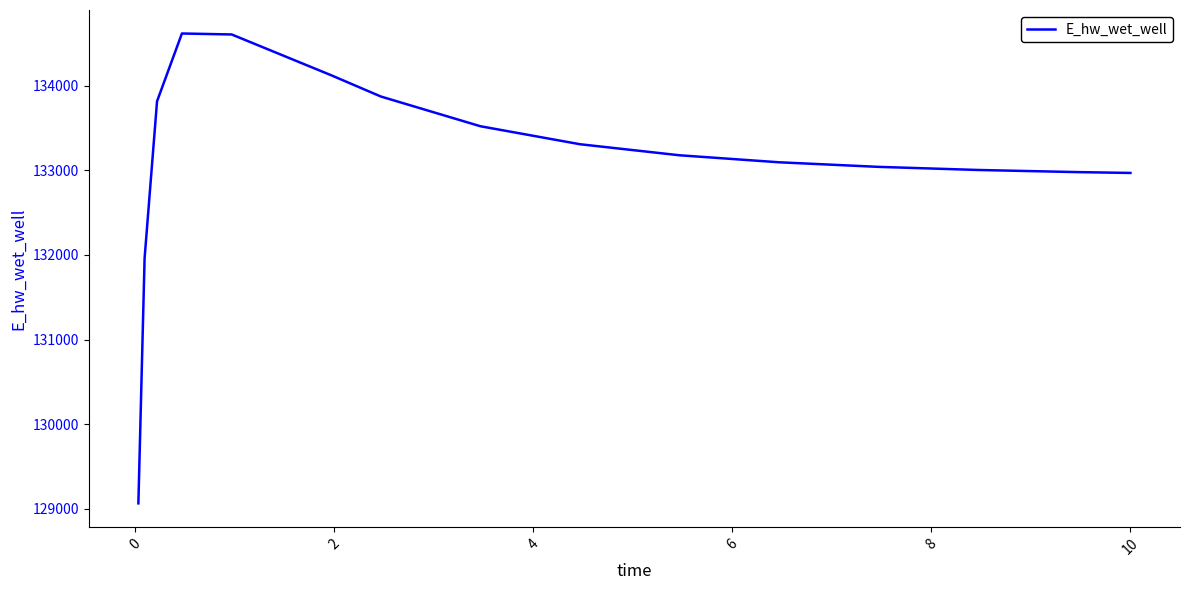

What is the minimum value shown in the chart?

129065.8